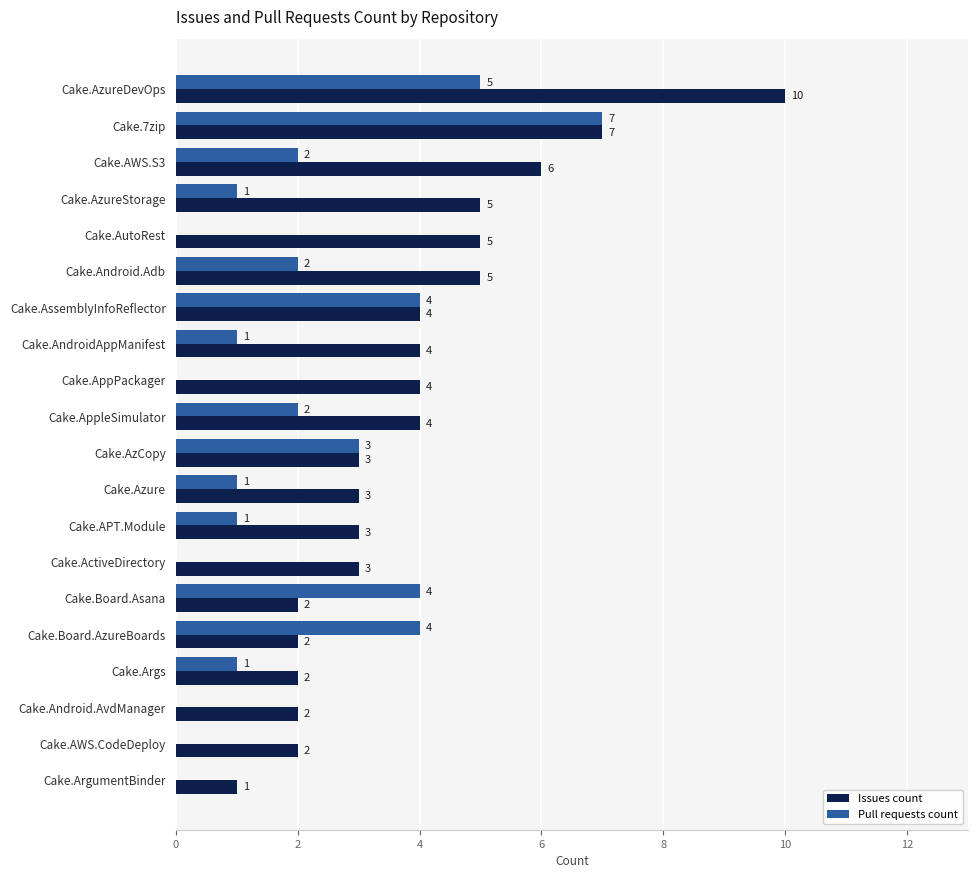

How many categories are shown in the chart?

20